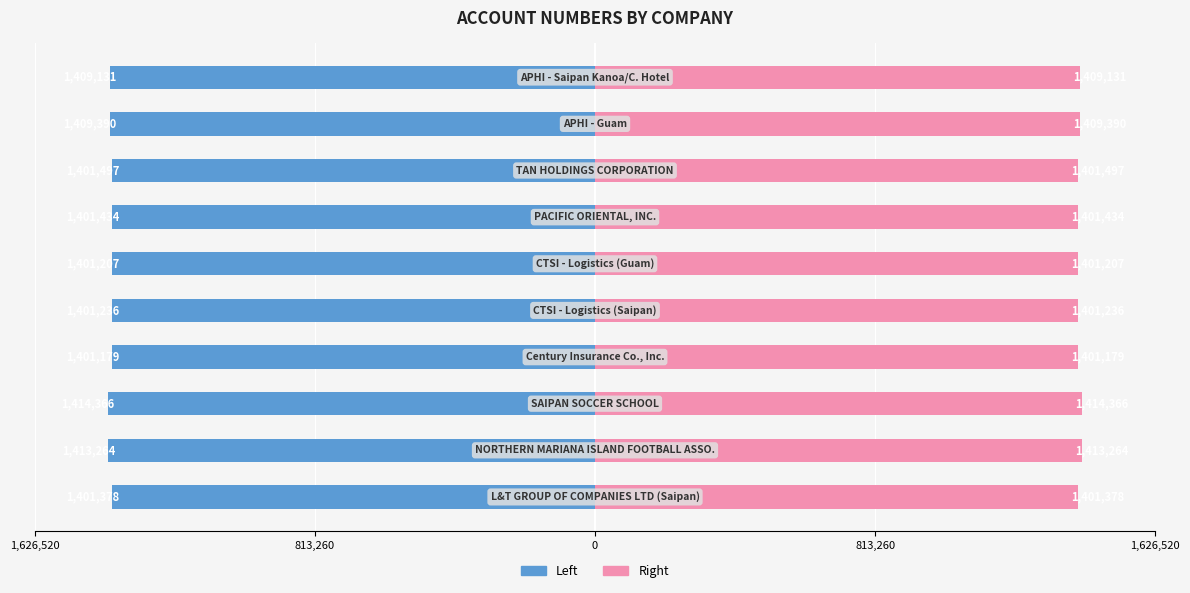

What is the difference between the highest and lowest values at 6?

2802868